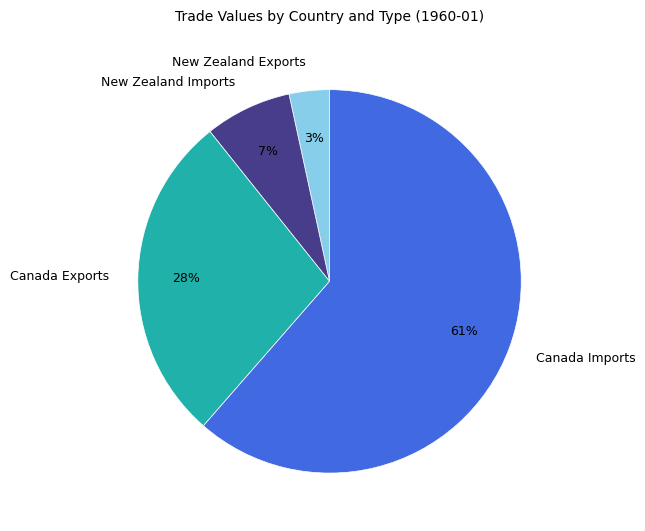

Between Canada Imports and New Zealand Imports, which is larger?

Canada Imports